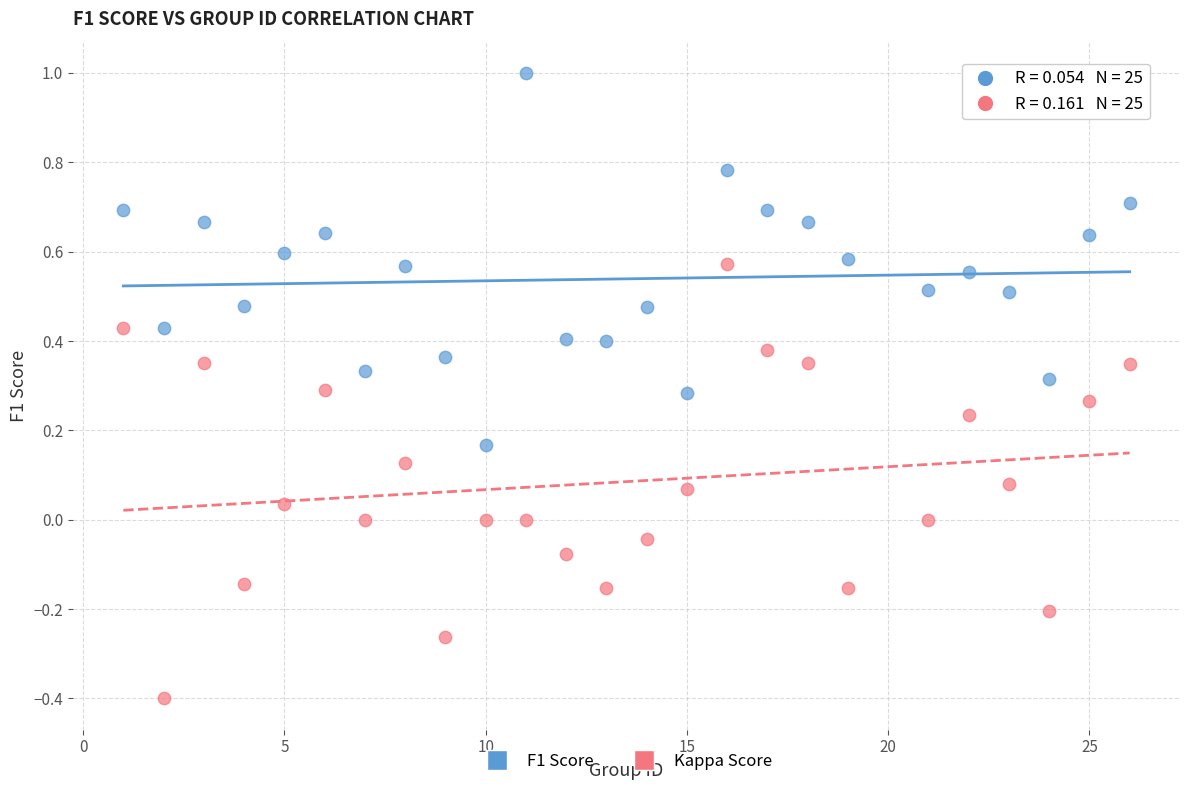

What are all the series names shown in the legend?

F1 Score, Kappa Score